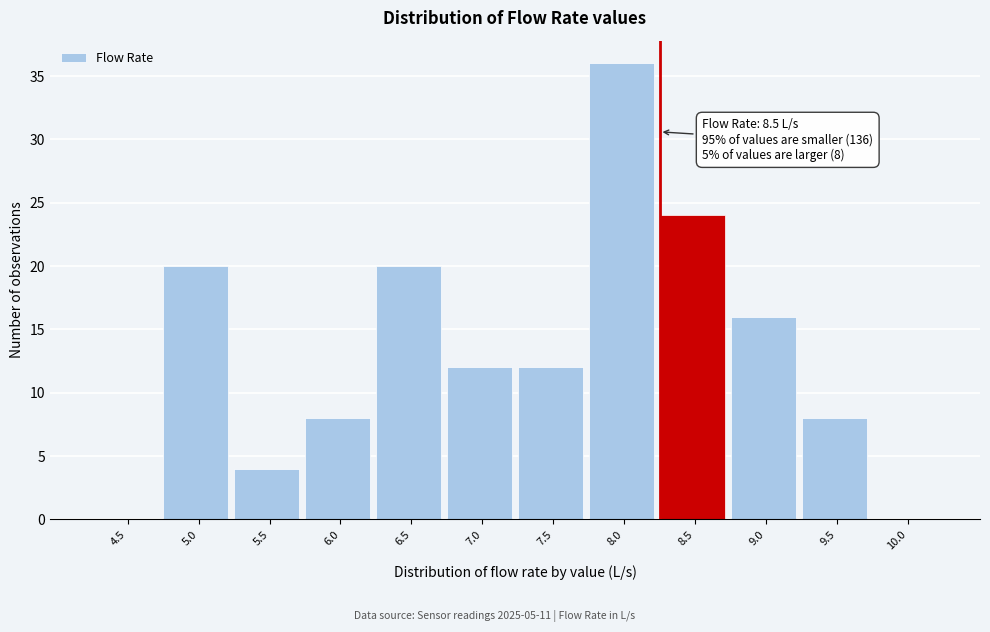

Reading left to right, extract all data points from this chart.

4.5=0	5.0=20	5.5=4	6.0=8	6.5=20	7.0=12	7.5=12	8.0=36	8.5=24	9.0=16	9.5=8	10.0=0